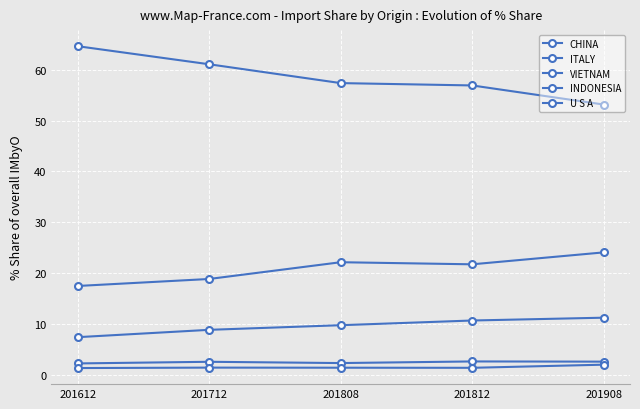

True or false: U S A and ITALY cross at least once.

False